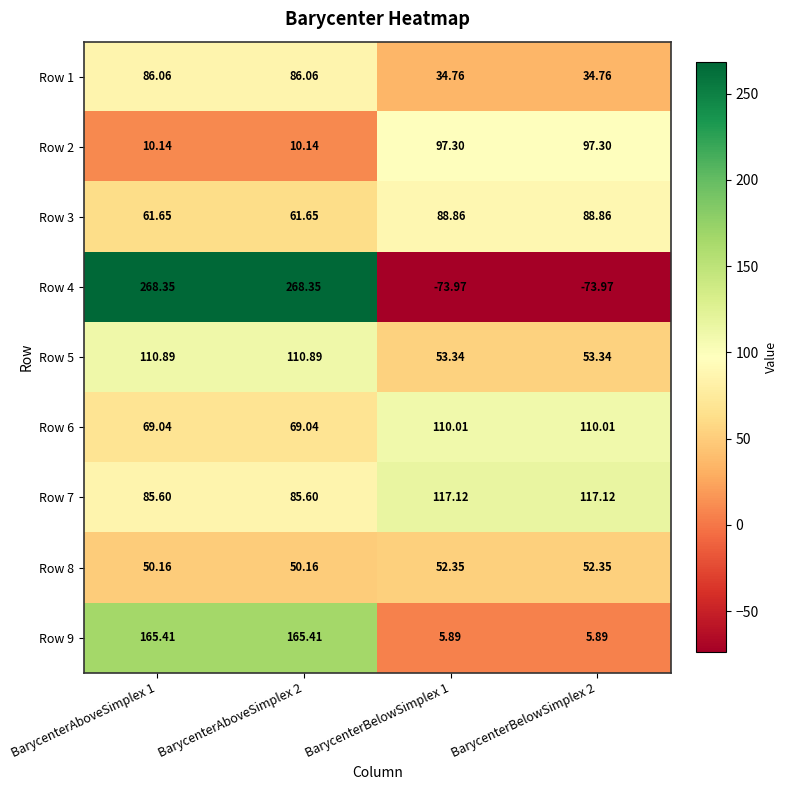

Is the value of Row 1 at BarycenterAboveSimplex 1 greater than the value of Row 9 at BarycenterAboveSimplex 1?

No